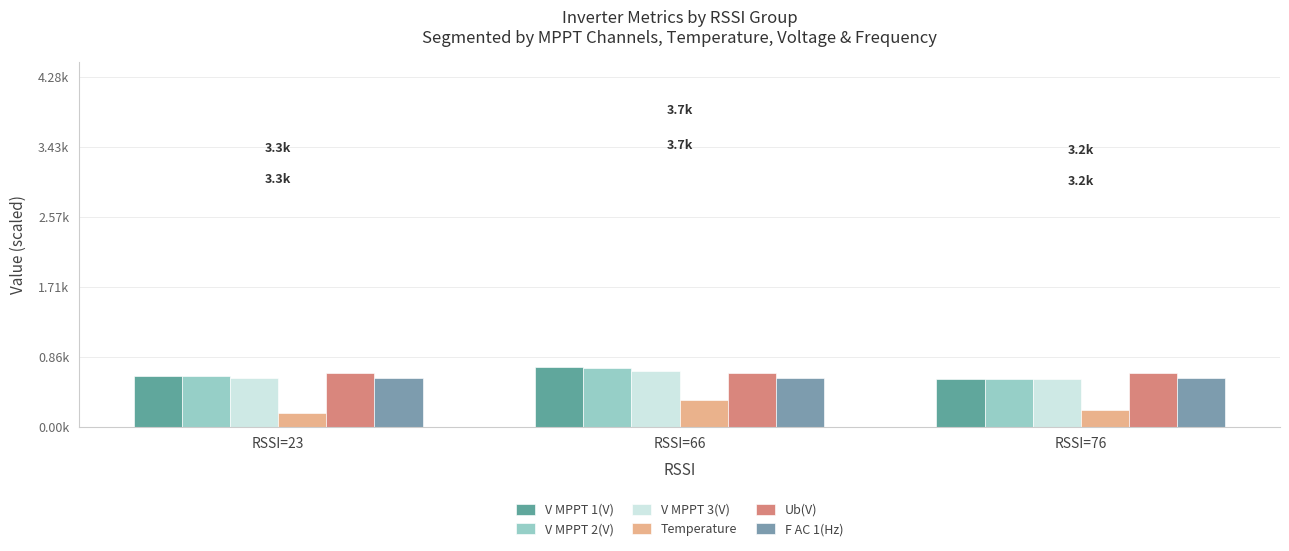

What are all the series names shown in the legend?

V MPPT 1(V), V MPPT 2(V), V MPPT 3(V), Temperature, Ub(V), F AC 1(Hz)